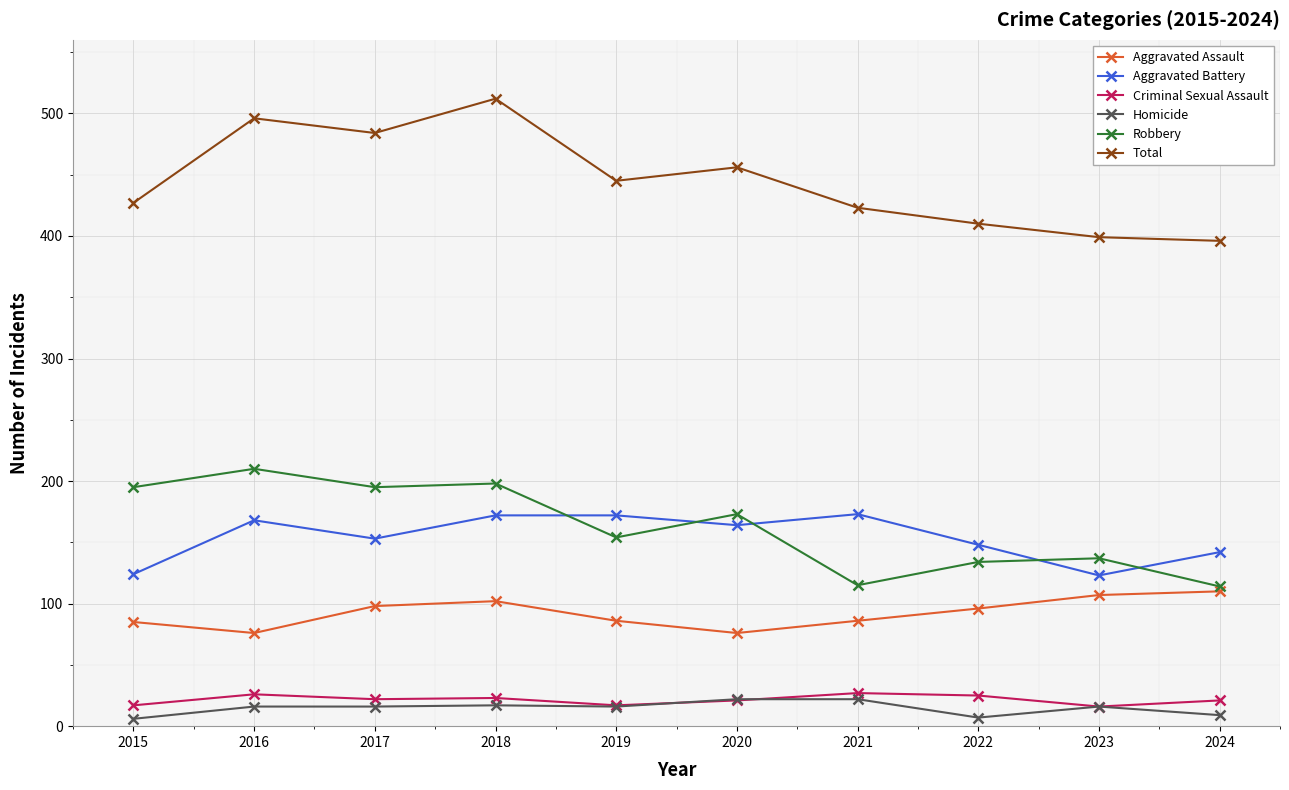

What are all the series names shown in the legend?

Aggravated Assault, Aggravated Battery, Criminal Sexual Assault, Homicide, Robbery, Total